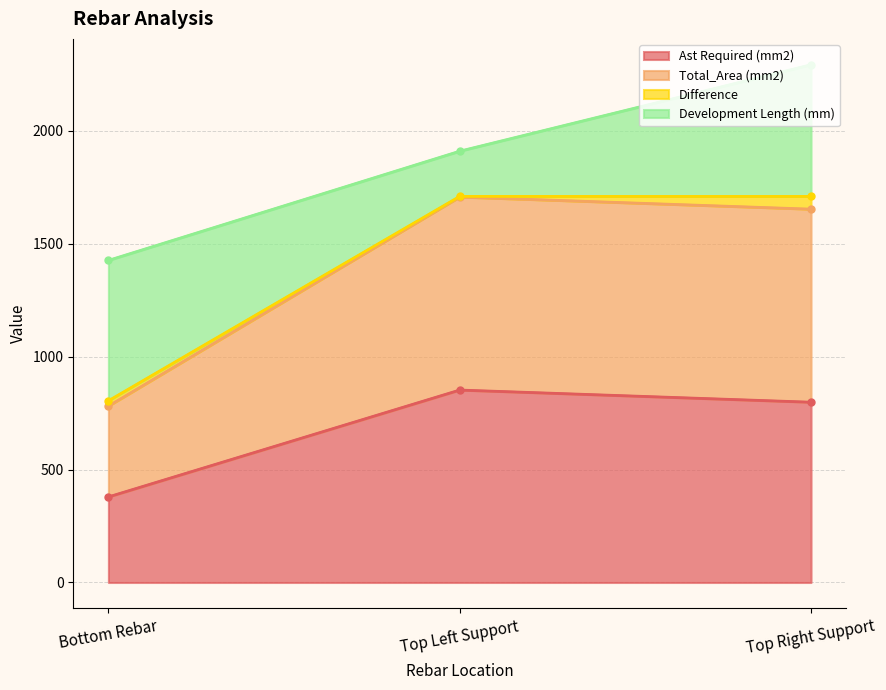

Rank the categories by Ast Required (mm2) value from lowest to highest.

Bottom Rebar, Top Right Support, Top Left Support